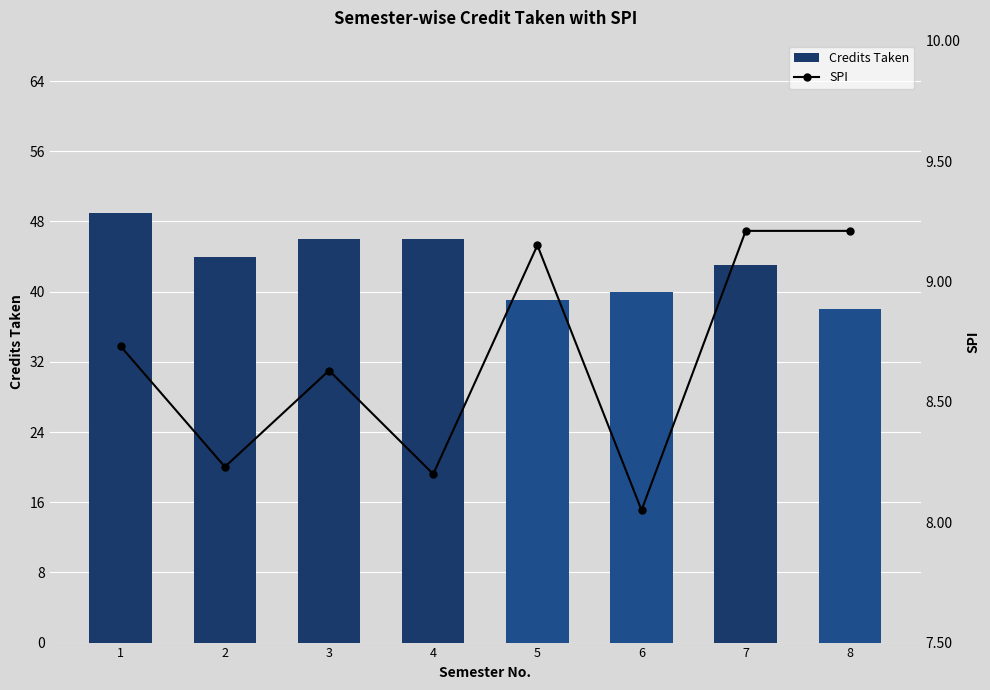

The Credits Taken series shows 38.0 at 8. True or false?

True